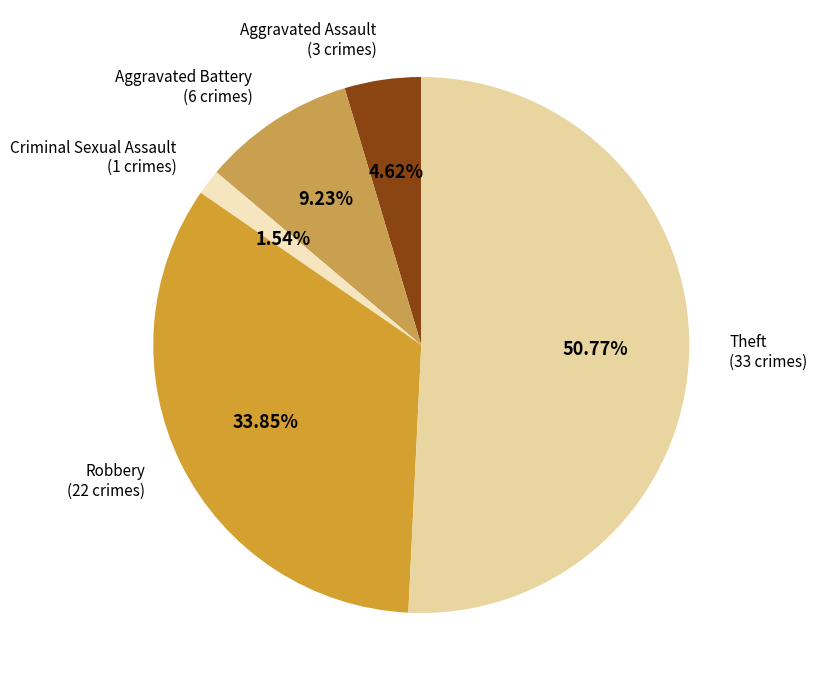

Which category has the biggest portion of the pie?

Theft